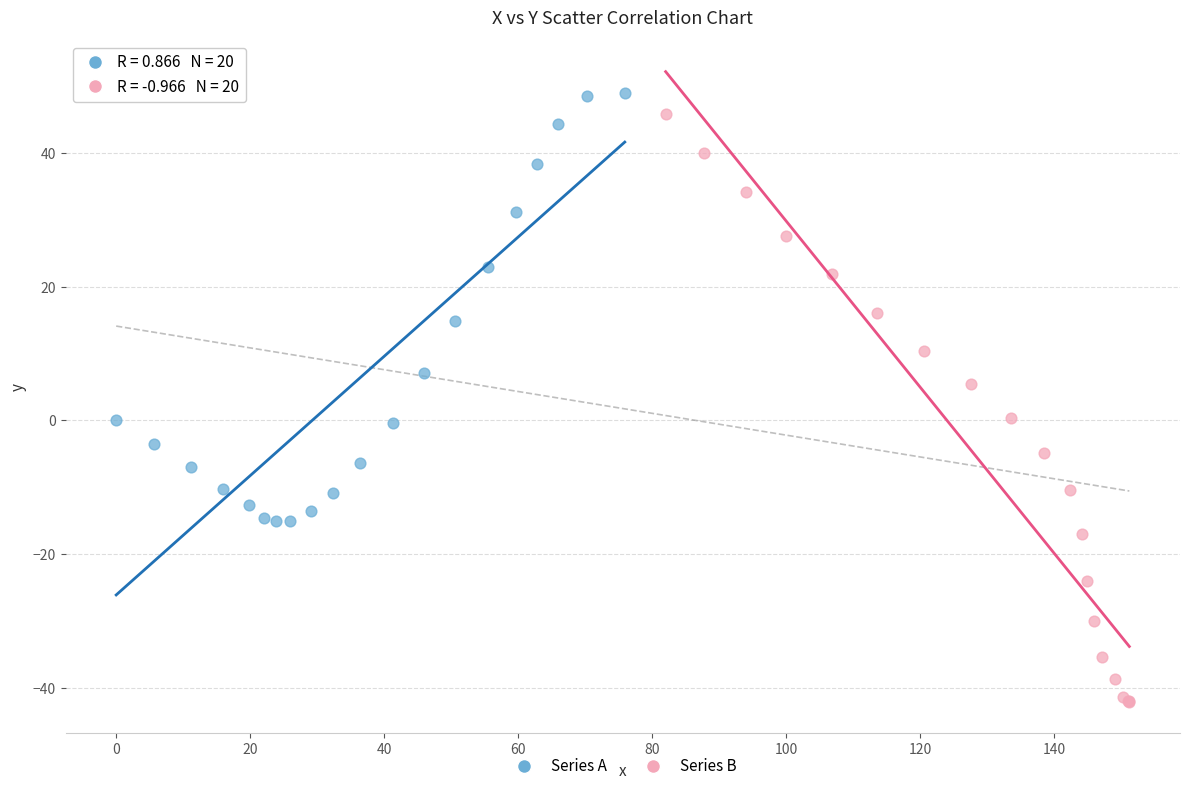

Which series contains the lowest Y value?

Series B